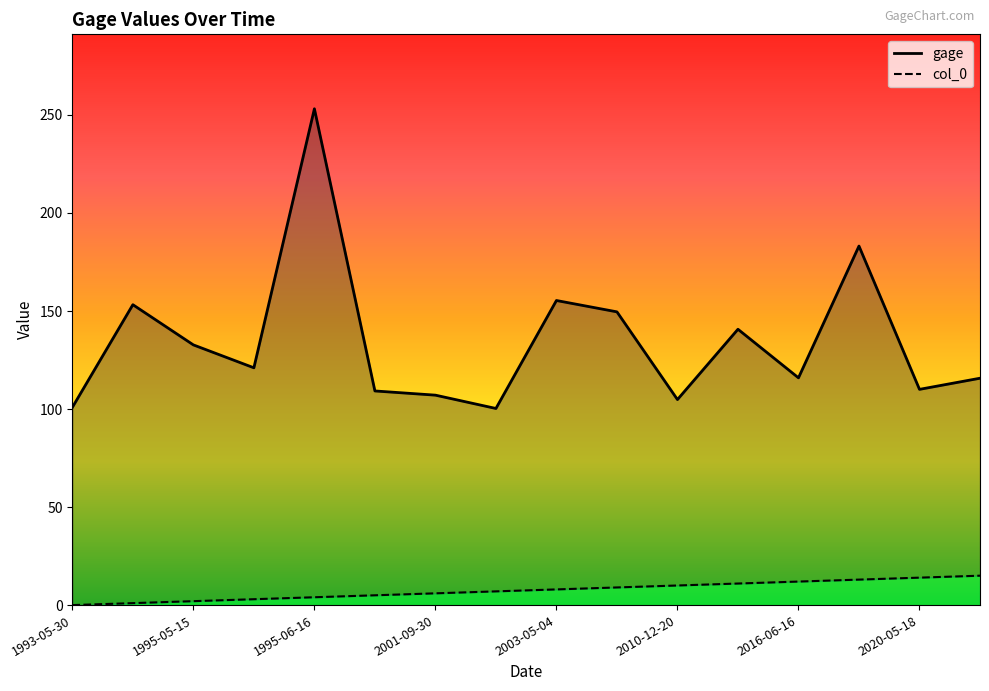

At 1993-05-30, list the series in order from largest to smallest.

gage, col_0